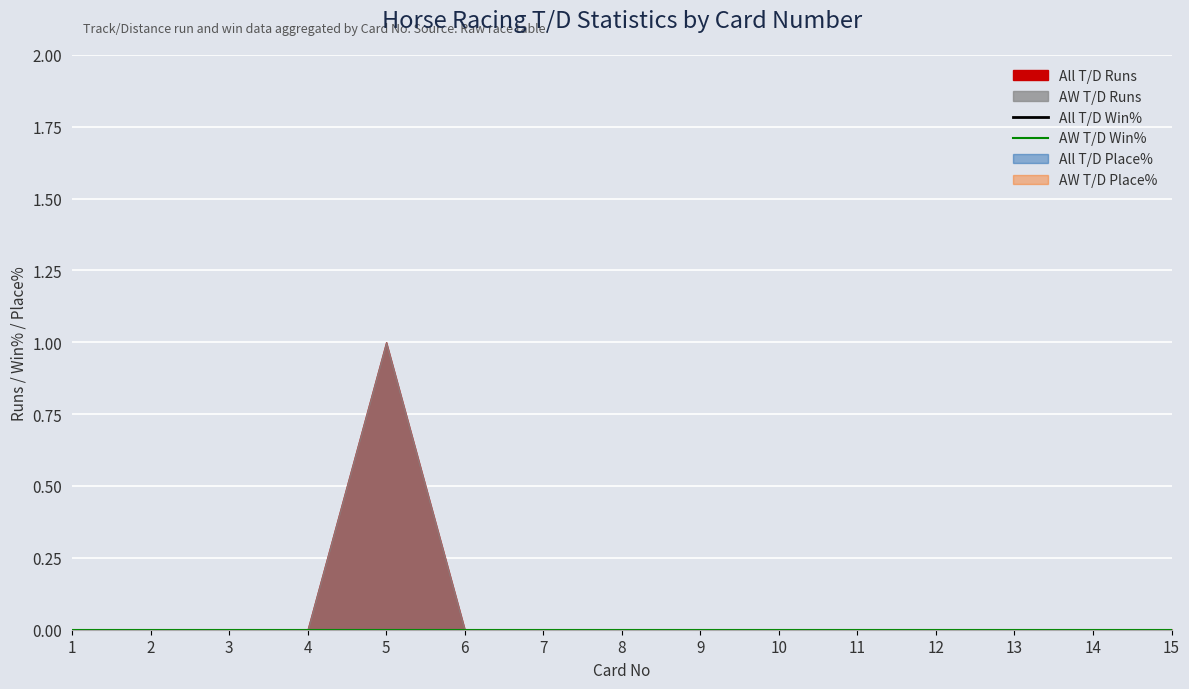

True or false: AW T/D Place% has more than 0 interior local peaks.

False